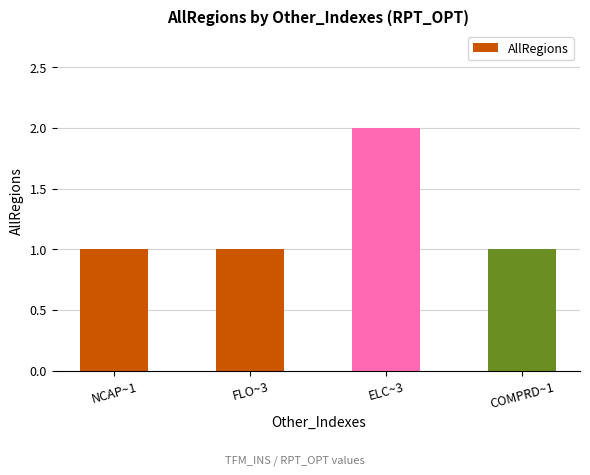

Are the bars grouped side by side (vs. stacked)?

No